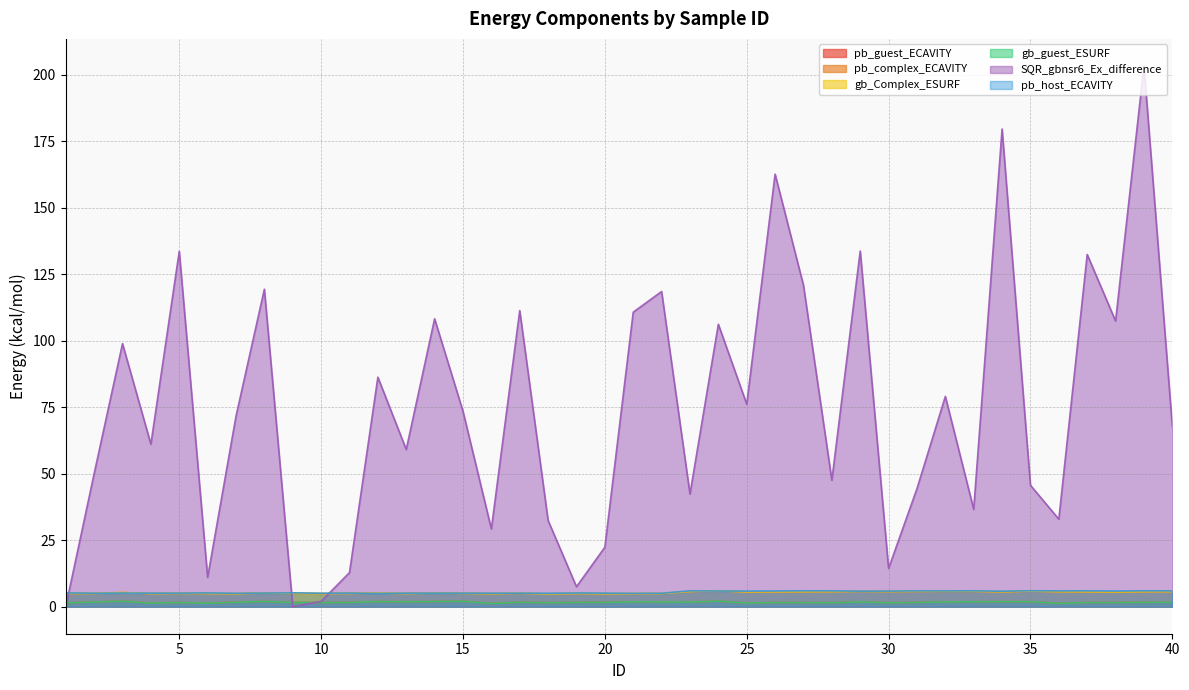

What is the minimum value for pb_host_ECAVITY?

5.0